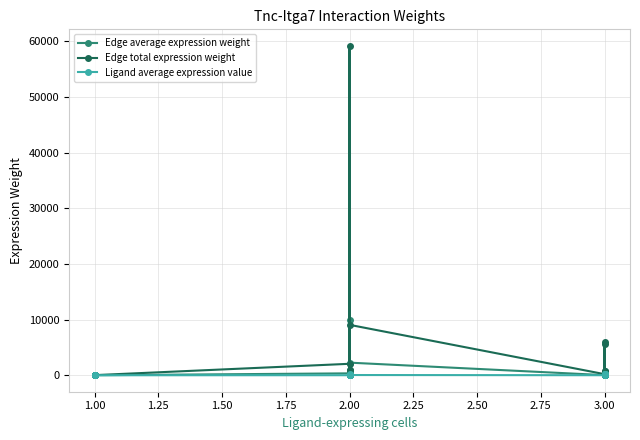

Rank the series by their maximum value, from lowest to highest.

Ligand average expression value, Edge average expression weight, Edge total expression weight